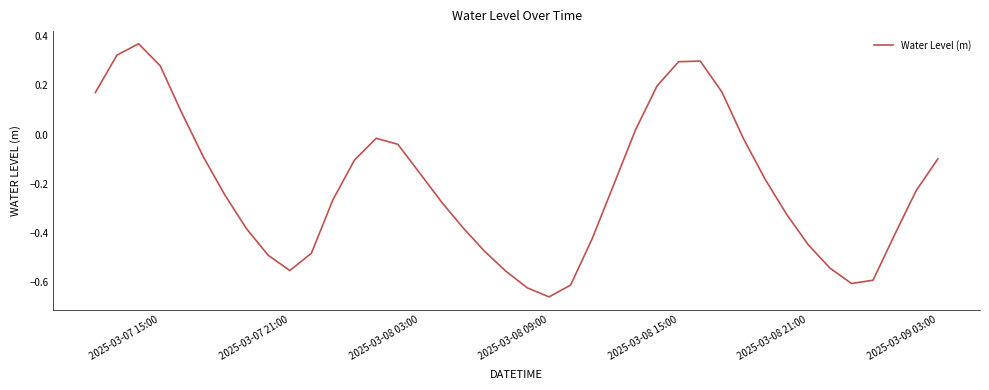

How many lines are shown in the chart?

1